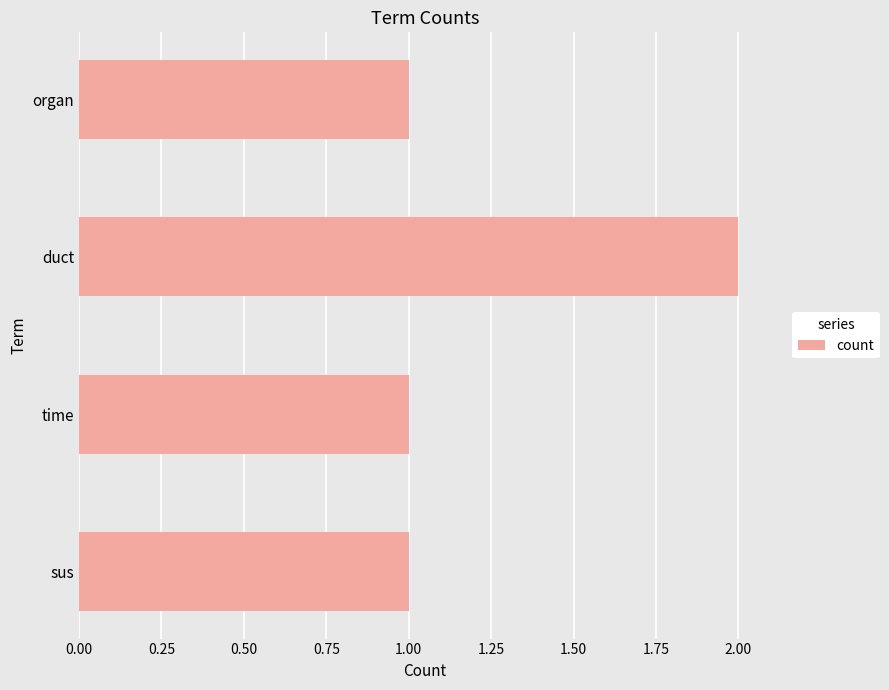

How many values are between 1 and 2?

4